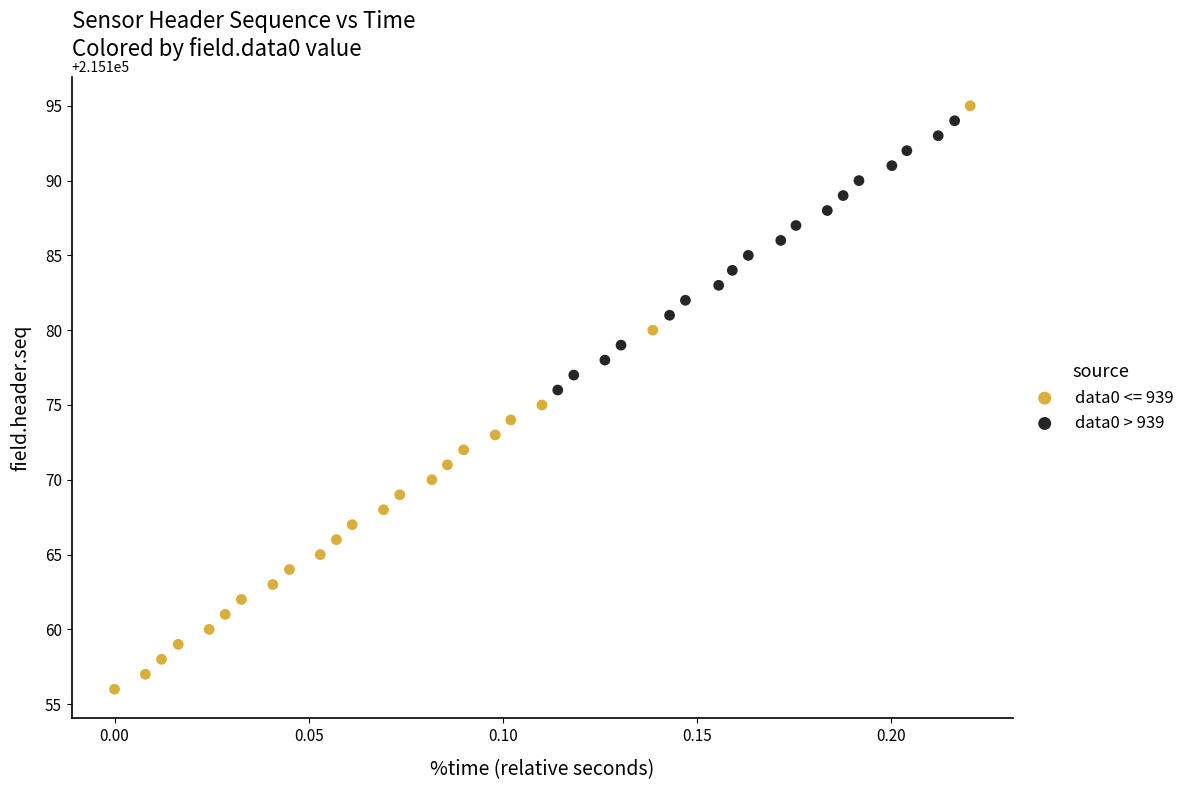

Which series has the largest Y range (max minus min)?

data0 <= 939